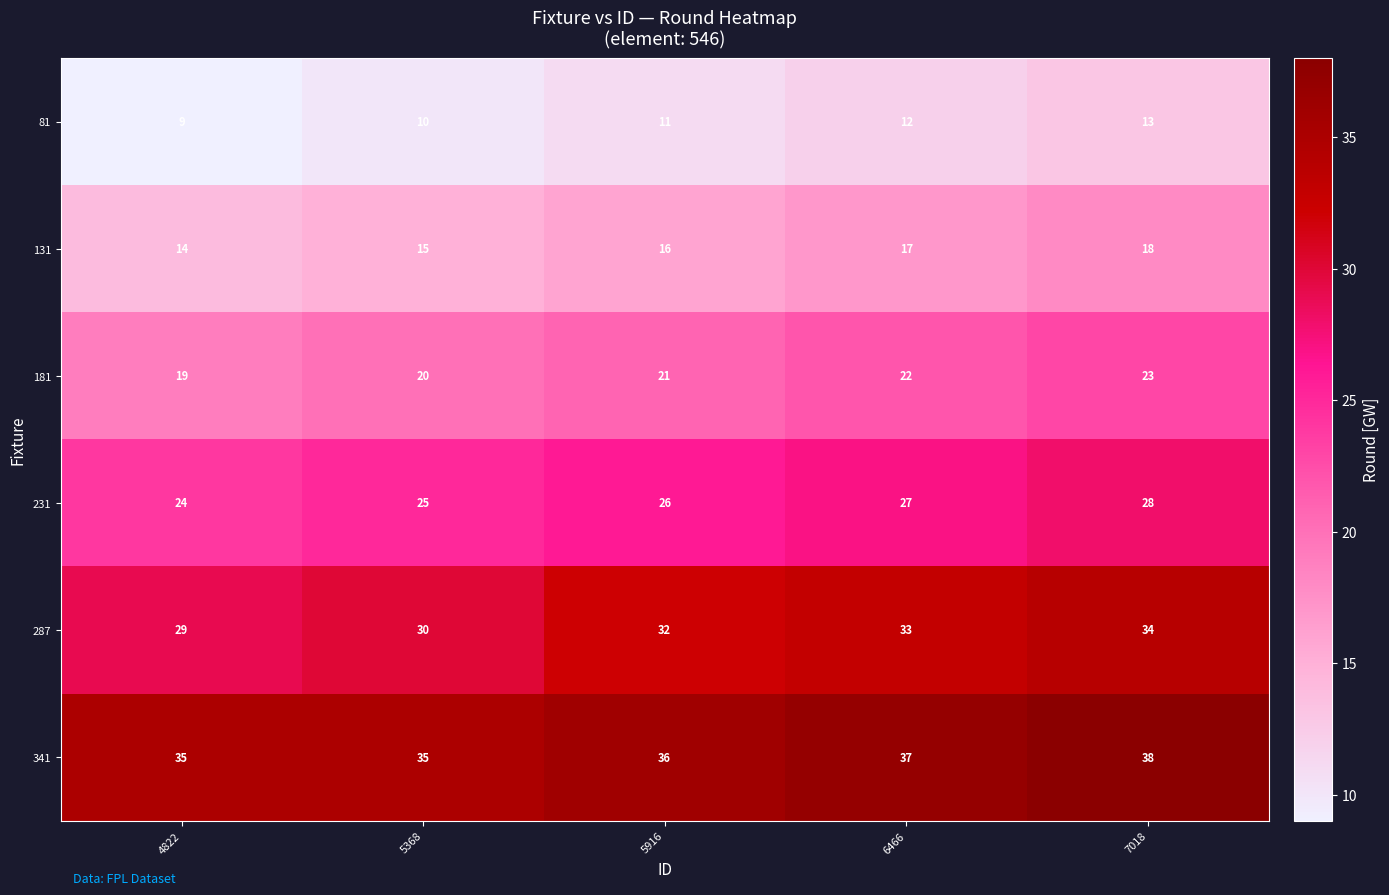

Reading left to right, what are all the values shown in this chart?

81: 9	10	11	12	13
131: 14	15	16	17	18
181: 19	20	21	22	23
231: 24	25	26	27	28
287: 29	30	32	33	34
341: 35	35	36	37	38